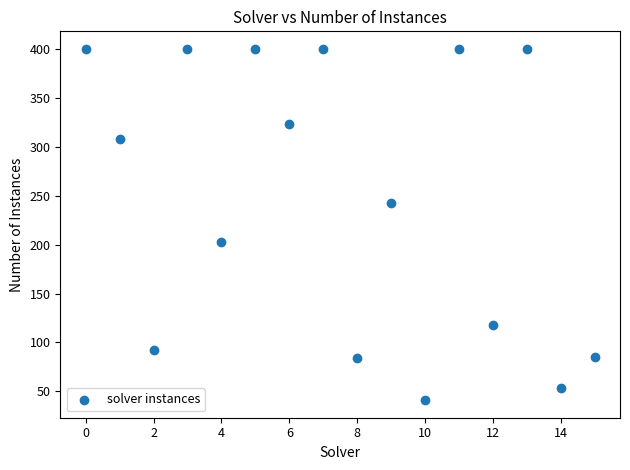

What is the range of Y values (max minus min)?

359